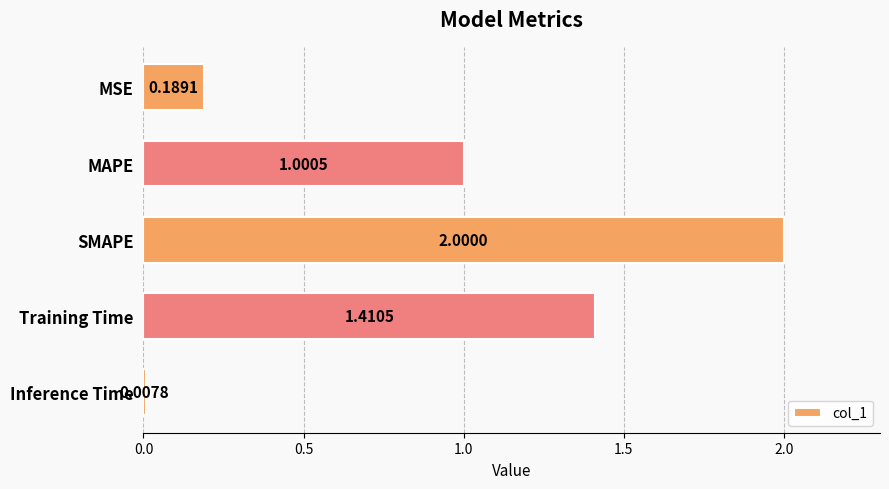

What is the label of the 3rd bar from the top?

SMAPE